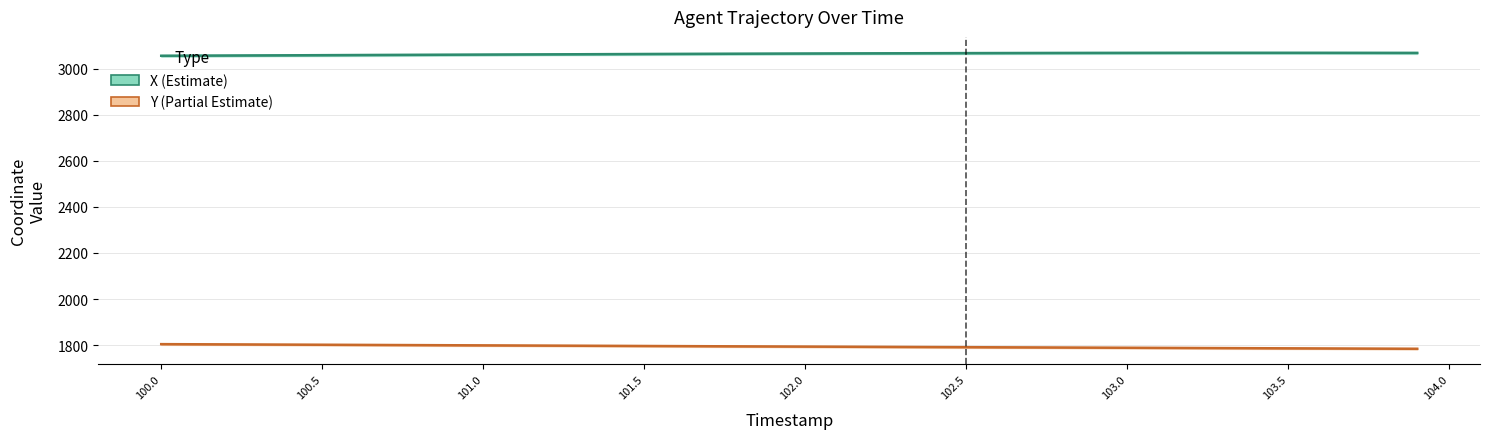

True or false: Y (Estimate based on partial data) and X (Estimate) cross at least once.

False